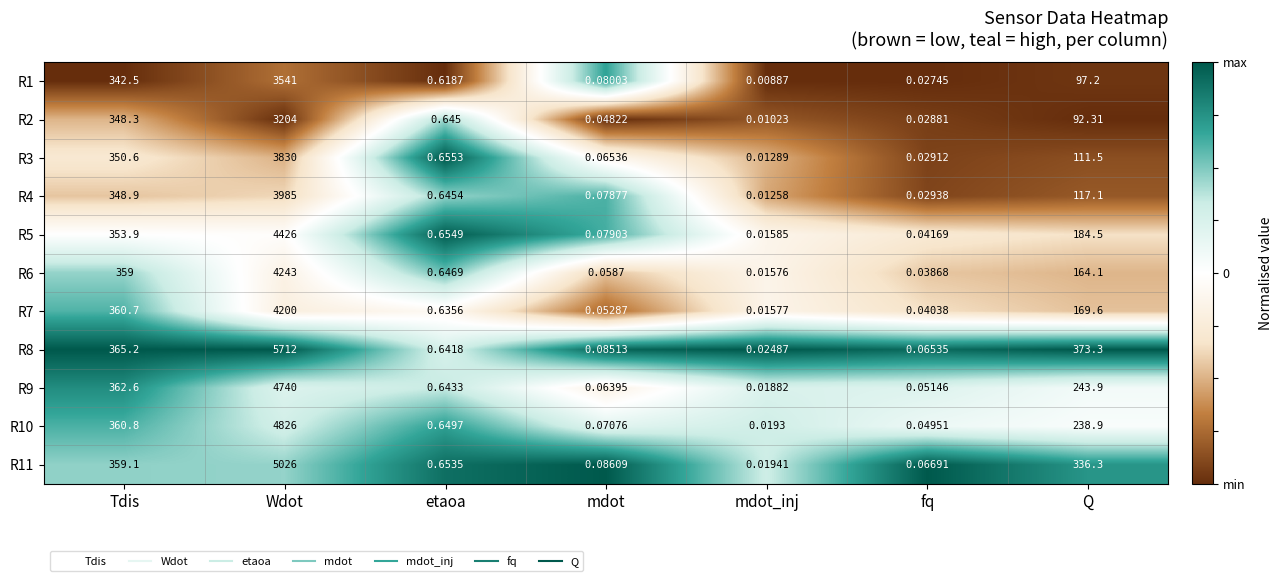

Is the value of R7 at mdot_inj greater than the value of R9 at Q?

No